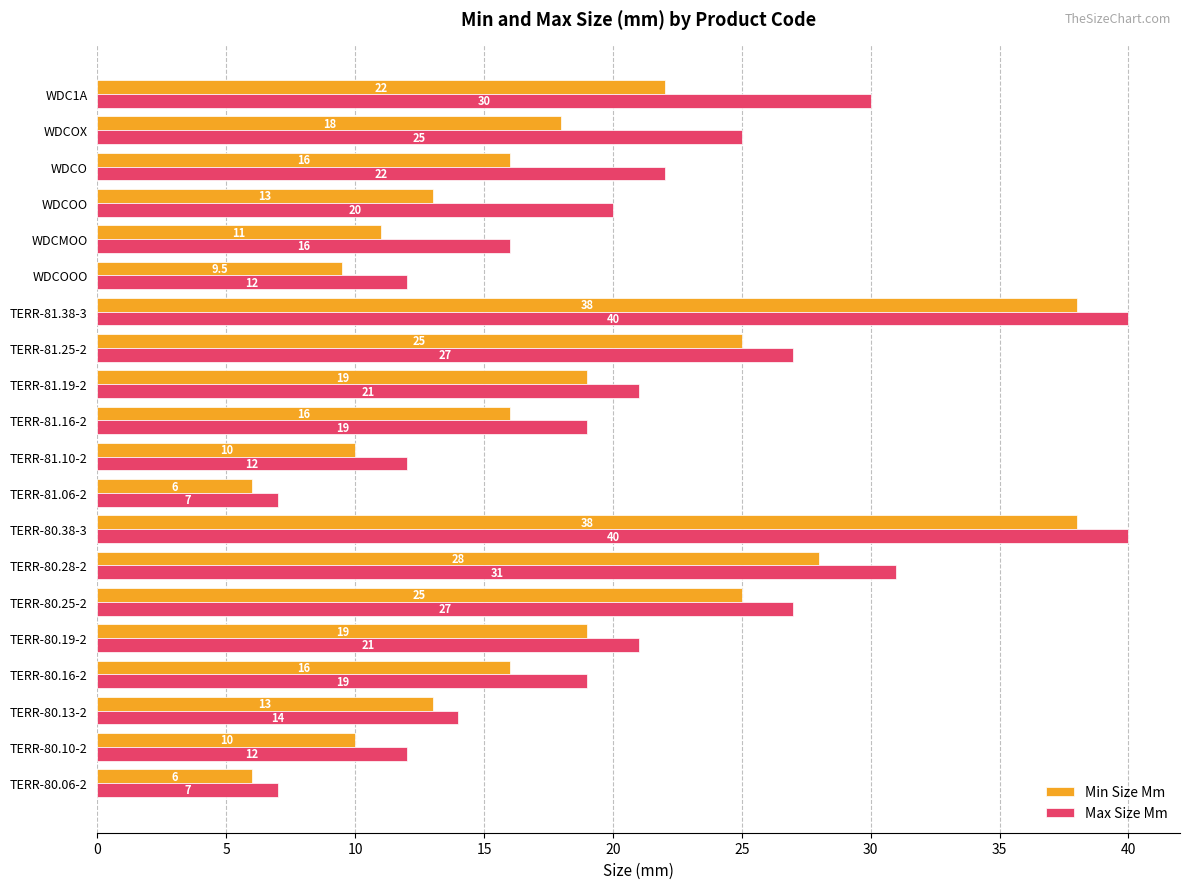

How many values in the Max Size Mm series are below 21?

10